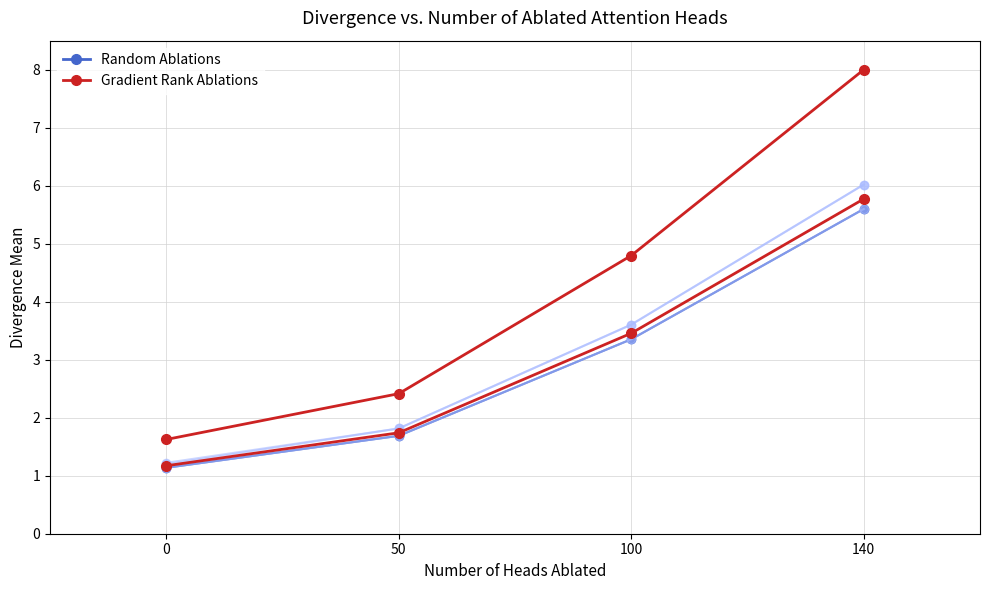

Rank the series at 100 from highest to lowest value.

Gradient Rank Ablations, Random Ablations